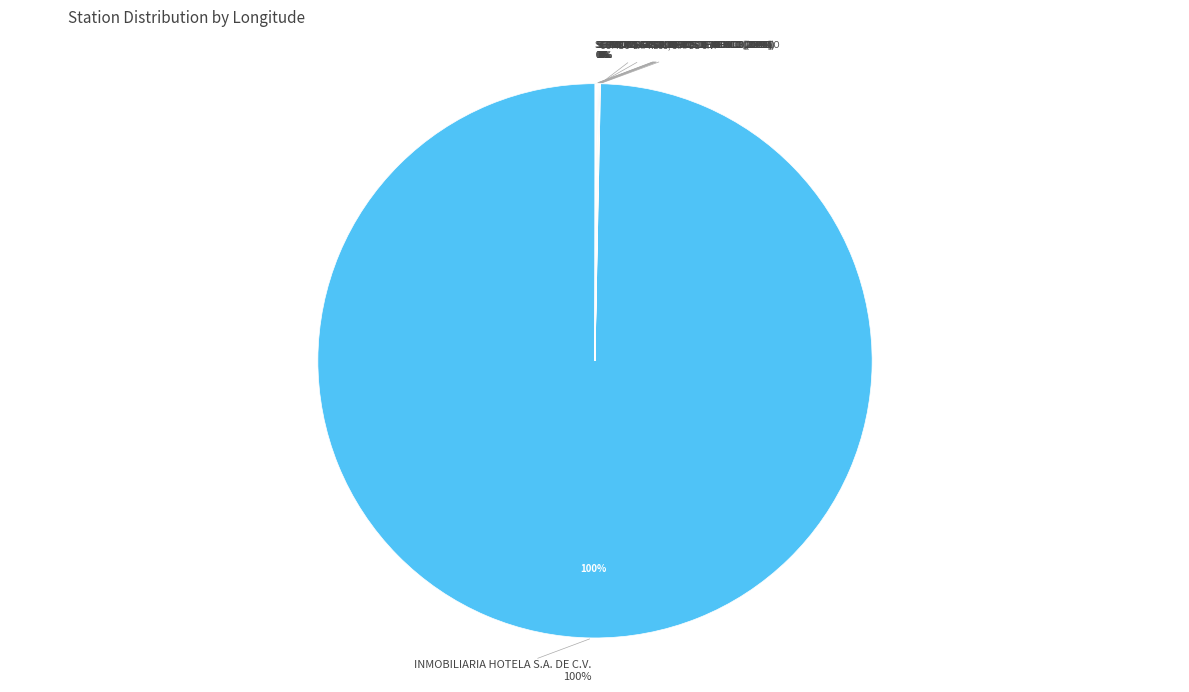

To the nearest percent, what is the difference between the largest and smallest slice percentages?

100%